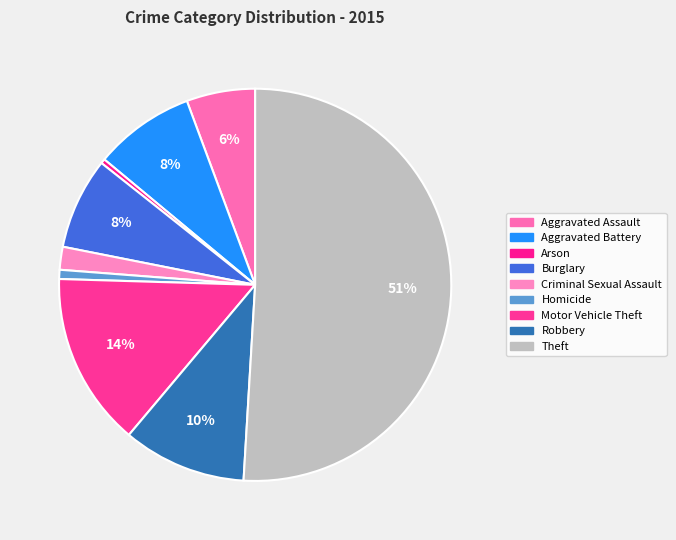

What is the majority slice?

Theft